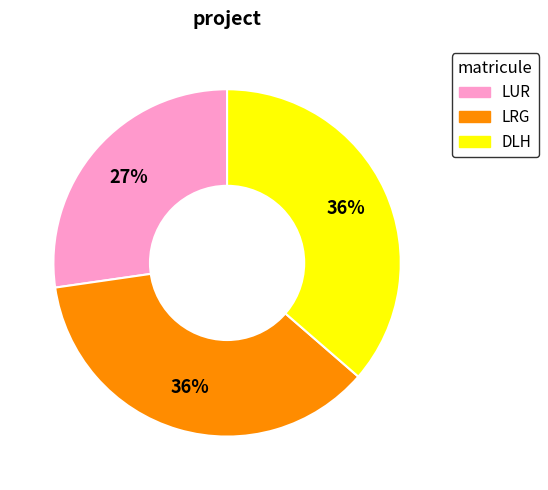

Which category has the smallest portion of the pie?

LUR